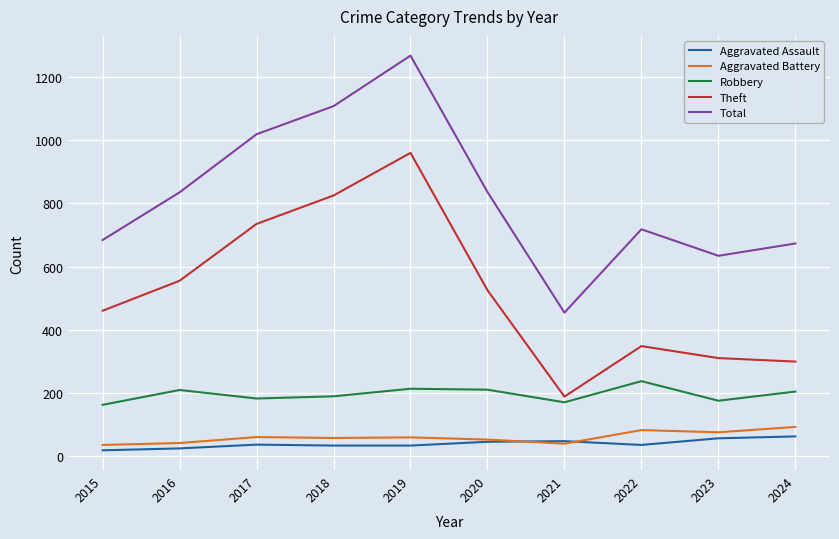

Is this an area chart (filled region under the line)?

No